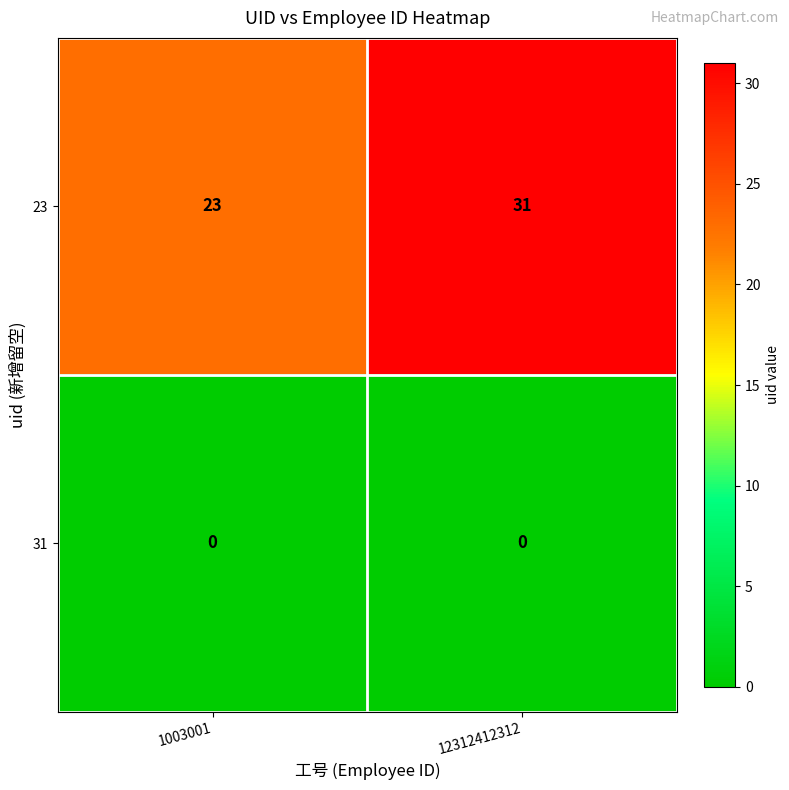

Reading left to right, transcribe all the data shown in this chart.

23: 1003001=23	12312412312=31
31: 1003001=0	12312412312=0